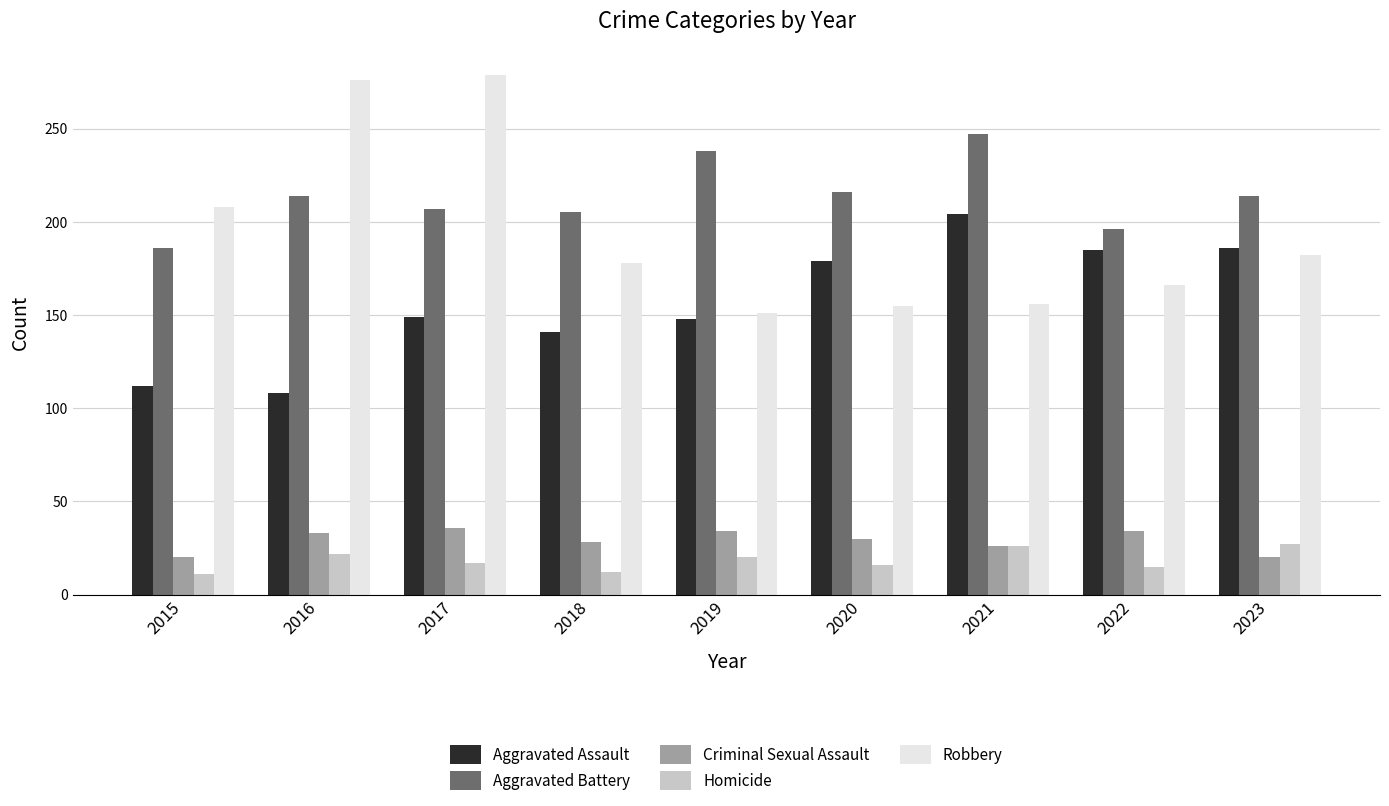

Read the Aggravated Assault value at 2017.

149